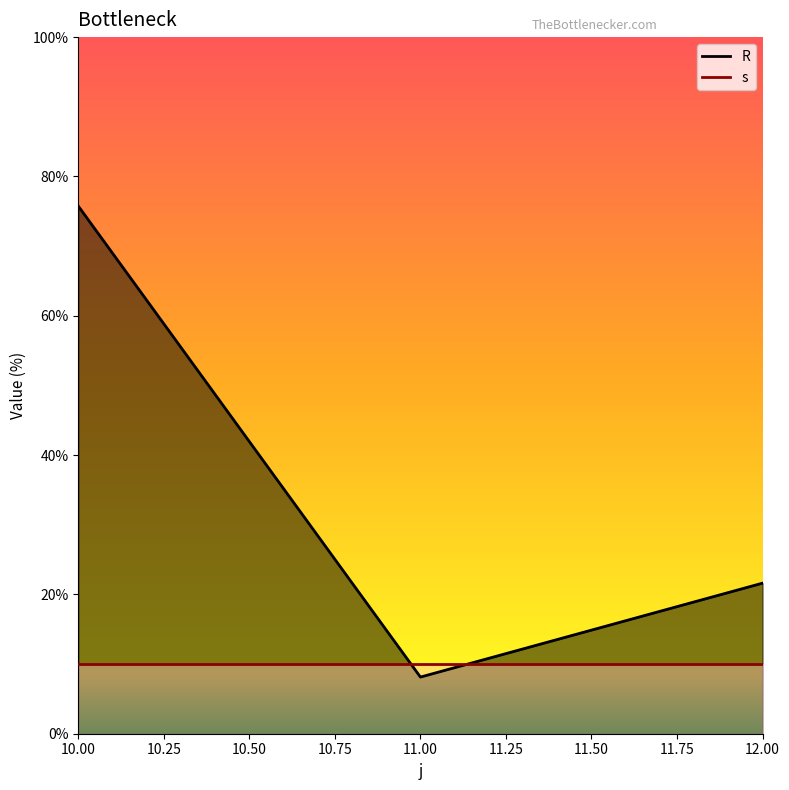

What is the ratio of the value at 12 to the value at 11?

2.7